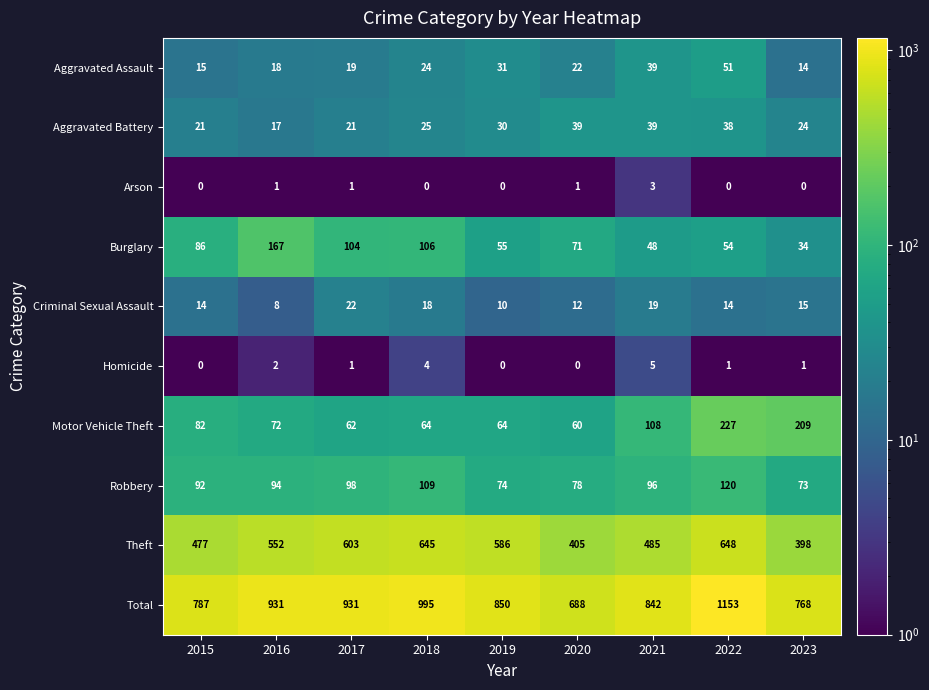

List the series in order of their peak value, highest first.

Total, Theft, Motor Vehicle Theft, Burglary, Robbery, Aggravated Assault, Aggravated Battery, Criminal Sexual Assault, Homicide, Arson